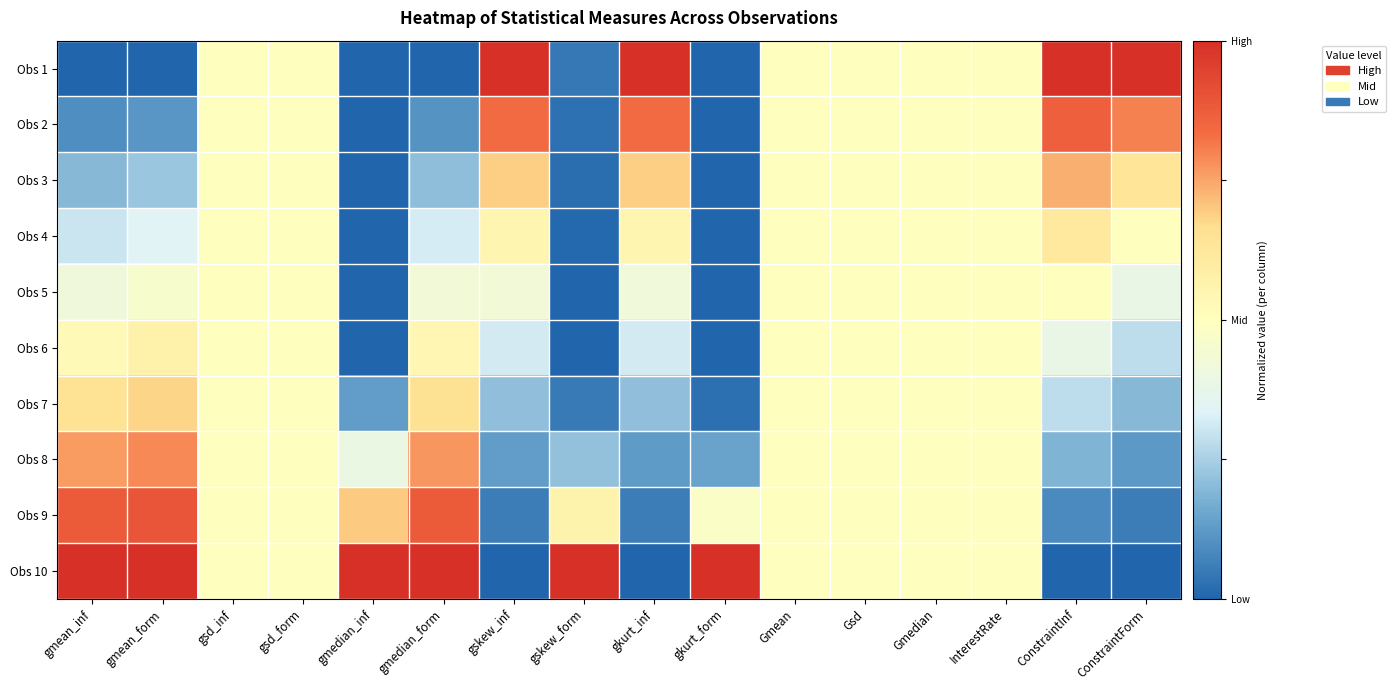

Reading left to right, extract all data points from this chart.

Obs 1: gmean_inf=-0.5	gmean_form=-0.5	gsd_inf=0.0	gsd_form=0.0	gmedian_inf=-0.5	gmedian_form=-0.5	gskew_inf=0.5	gskew_form=-0.5	gkurt_inf=0.5	gkurt_form=-0.5	Gmean=0.0	Gsd=0.0	Gmedian=0.0	InterestRate=0.0	ConstraintInf=0.5	ConstraintForm=0.5
Obs 2: gmean_inf=-0.4	gmean_form=-0.4	gsd_inf=0.0	gsd_form=0.0	gmedian_inf=-0.5	gmedian_form=-0.4	gskew_inf=0.3	gskew_form=-0.5	gkurt_inf=0.3	gkurt_form=-0.5	Gmean=0.0	Gsd=0.0	Gmedian=0.0	InterestRate=0.0	ConstraintInf=0.4	ConstraintForm=0.3
Obs 3: gmean_inf=-0.3	gmean_form=-0.3	gsd_inf=0.0	gsd_form=0.0	gmedian_inf=-0.5	gmedian_form=-0.3	gskew_inf=0.2	gskew_form=-0.5	gkurt_inf=0.2	gkurt_form=-0.5	Gmean=0.0	Gsd=0.0	Gmedian=0.0	InterestRate=0.0	ConstraintInf=0.2	ConstraintForm=0.1
Obs 4: gmean_inf=-0.2	gmean_form=-0.2	gsd_inf=0.0	gsd_form=0.0	gmedian_inf=-0.5	gmedian_form=-0.2	gskew_inf=0.1	gskew_form=-0.5	gkurt_inf=0.1	gkurt_form=-0.5	Gmean=0.0	Gsd=0.0	Gmedian=0.0	InterestRate=0.0	ConstraintInf=0.1	ConstraintForm=0.0
Obs 5: gmean_inf=-0.1	gmean_form=-0.0	gsd_inf=0.0	gsd_form=0.0	gmedian_inf=-0.5	gmedian_form=-0.1	gskew_inf=-0.1	gskew_form=-0.5	gkurt_inf=-0.1	gkurt_form=-0.5	Gmean=0.0	Gsd=0.0	Gmedian=0.0	InterestRate=0.0	ConstraintInf=-0.0	ConstraintForm=-0.1
Obs 6: gmean_inf=0.0	gmean_form=0.1	gsd_inf=0.0	gsd_form=0.0	gmedian_inf=-0.5	gmedian_form=0.0	gskew_inf=-0.2	gskew_form=-0.5	gkurt_inf=-0.2	gkurt_form=-0.5	Gmean=0.0	Gsd=0.0	Gmedian=0.0	InterestRate=0.0	ConstraintInf=-0.1	ConstraintForm=-0.2
Obs 7: gmean_inf=0.1	gmean_form=0.2	gsd_inf=0.0	gsd_form=0.0	gmedian_inf=-0.4	gmedian_form=0.2	gskew_inf=-0.3	gskew_form=-0.5	gkurt_inf=-0.3	gkurt_form=-0.5	Gmean=0.0	Gsd=0.0	Gmedian=0.0	InterestRate=0.0	ConstraintInf=-0.2	ConstraintForm=-0.3
Obs 8: gmean_inf=0.3	gmean_form=0.3	gsd_inf=0.0	gsd_form=0.0	gmedian_inf=-0.1	gmedian_form=0.3	gskew_inf=-0.4	gskew_form=-0.3	gkurt_inf=-0.4	gkurt_form=-0.4	Gmean=0.0	Gsd=0.0	Gmedian=0.0	InterestRate=0.0	ConstraintInf=-0.3	ConstraintForm=-0.4
Obs 9: gmean_inf=0.4	gmean_form=0.4	gsd_inf=0.0	gsd_form=0.0	gmedian_inf=0.2	gmedian_form=0.4	gskew_inf=-0.4	gskew_form=0.1	gkurt_inf=-0.4	gkurt_form=-0.0	Gmean=0.0	Gsd=0.0	Gmedian=0.0	InterestRate=0.0	ConstraintInf=-0.4	ConstraintForm=-0.4
Obs 10: gmean_inf=0.5	gmean_form=0.5	gsd_inf=0.0	gsd_form=0.0	gmedian_inf=0.5	gmedian_form=0.5	gskew_inf=-0.5	gskew_form=0.5	gkurt_inf=-0.5	gkurt_form=0.5	Gmean=0.0	Gsd=0.0	Gmedian=0.0	InterestRate=0.0	ConstraintInf=-0.5	ConstraintForm=-0.5